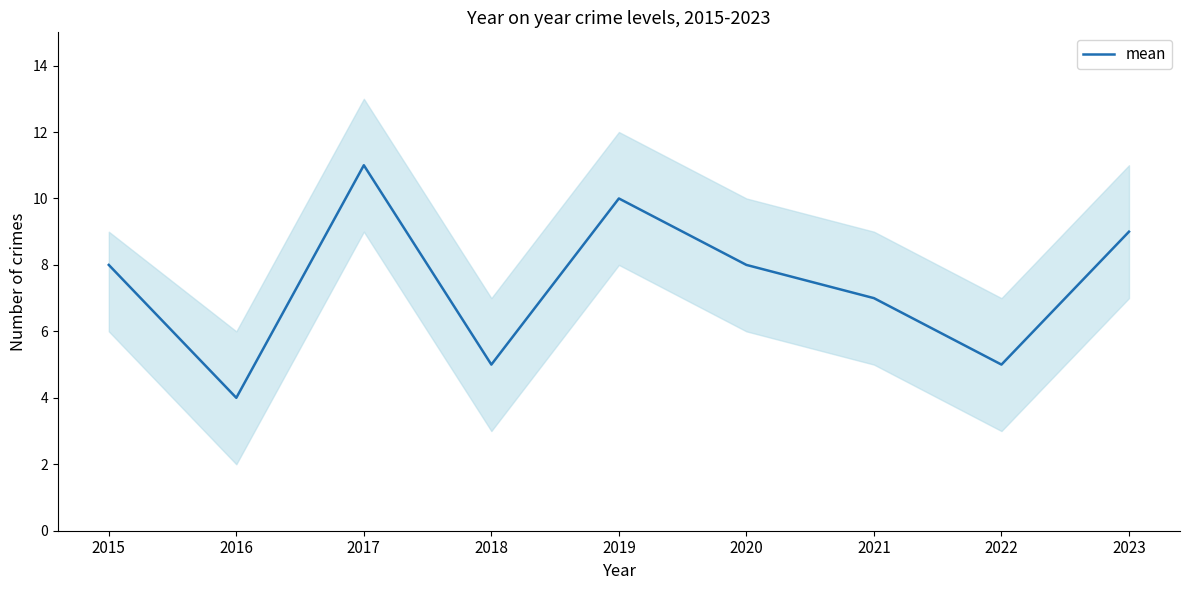

What is the ratio of the value at 2022 to the value at 2020?

0.6